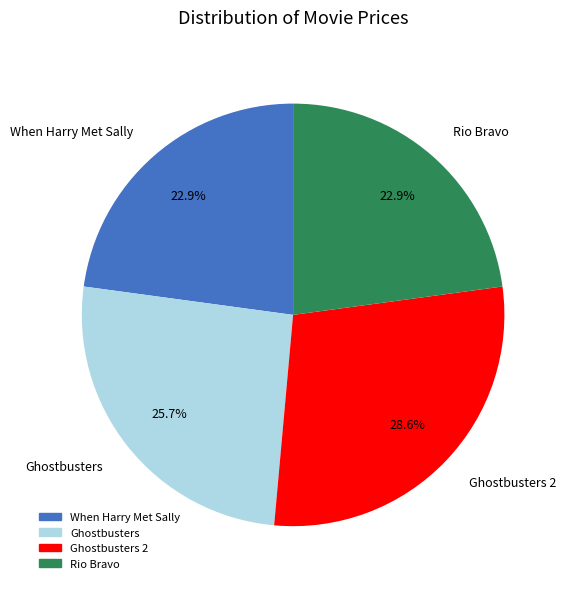

Combined, do When Harry Met Sally and Rio Bravo account for over 50%?

No